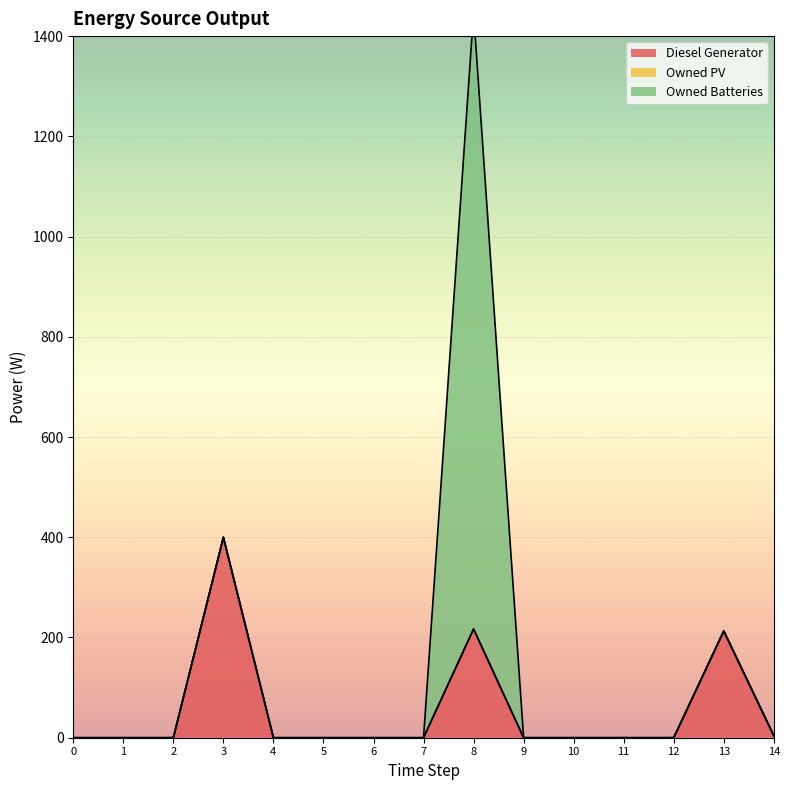

What is the difference between the second highest and second lowest values in the Diesel Generator series?

217